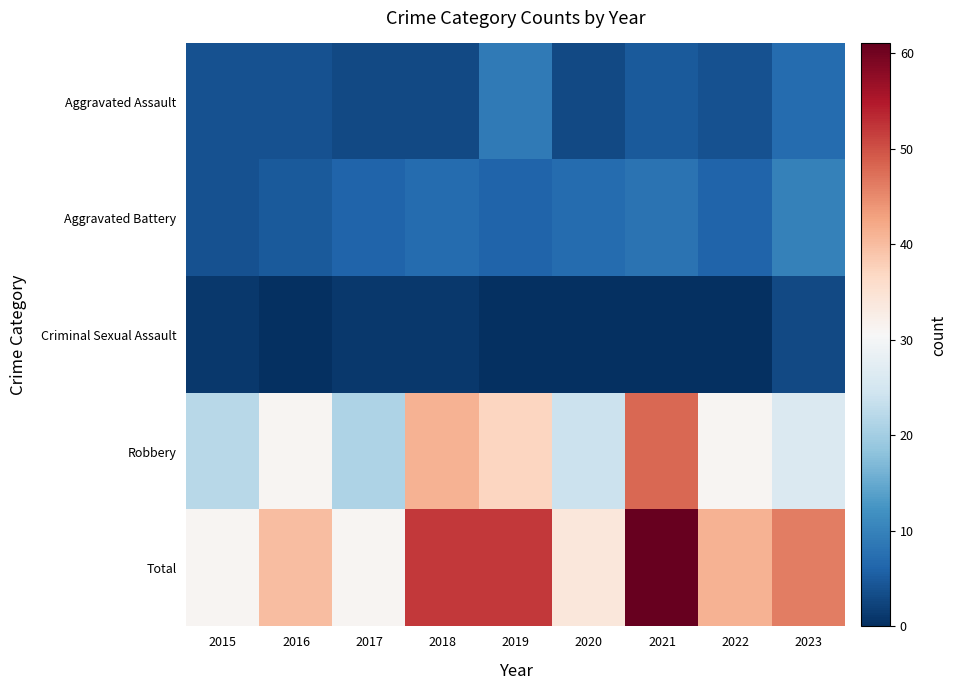

At which category does the chart reach its minimum across all series?

2016